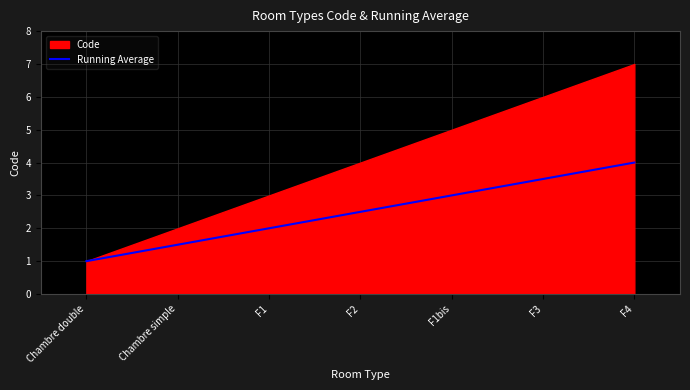

Reading left to right, what are all the values shown in this chart?

Chambre double=1.0	Chambre simple=1.5	F1=2.0	F2=2.5	F1bis=3.0	F3=3.5	F4=4.0